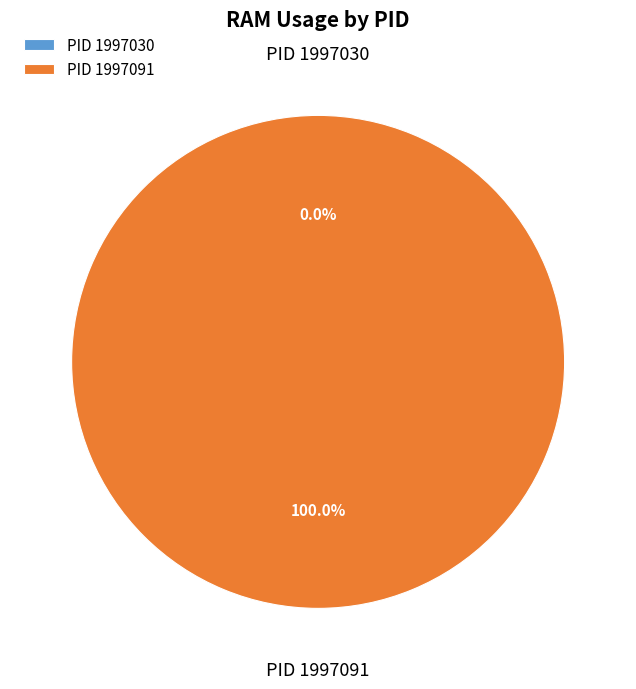

What is the smallest slice in the pie chart?

1997030